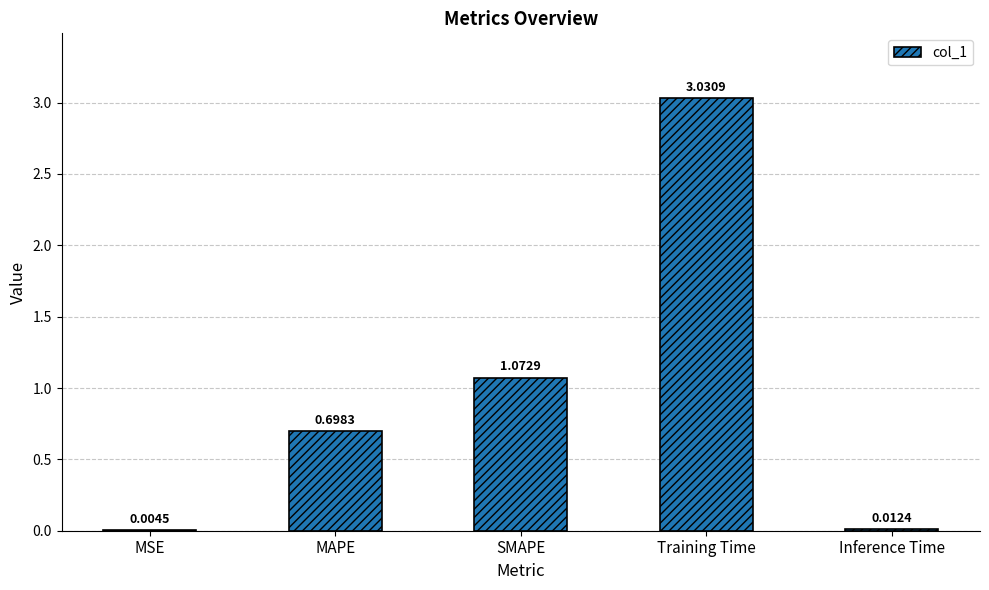

What is the sum of all values?

4.8